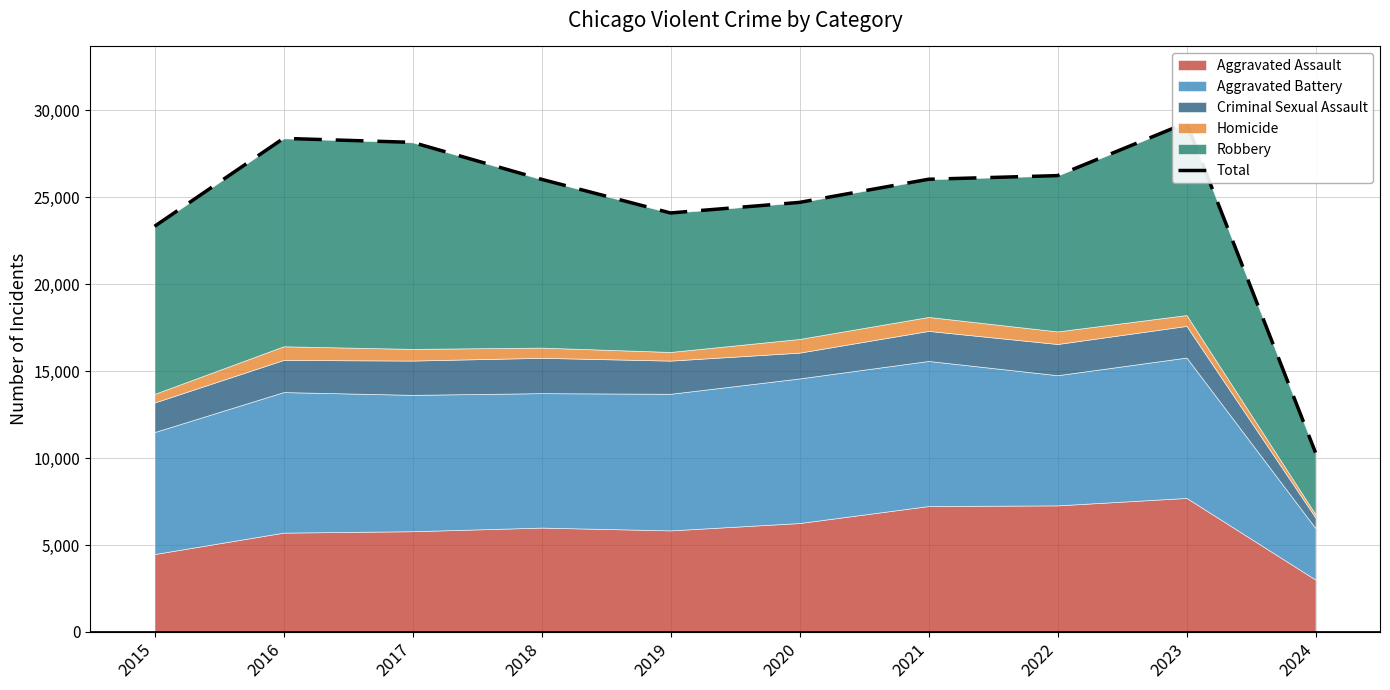

Is it true that the value at 2021 is 13800?

False